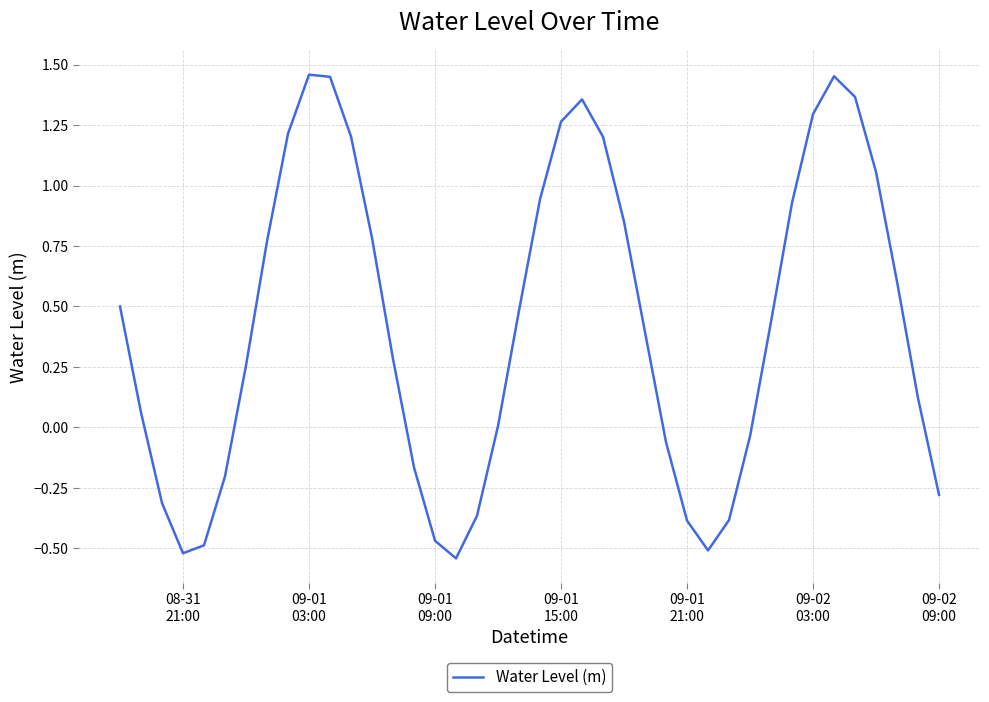

What is the difference between the maximum and minimum values?

2.0